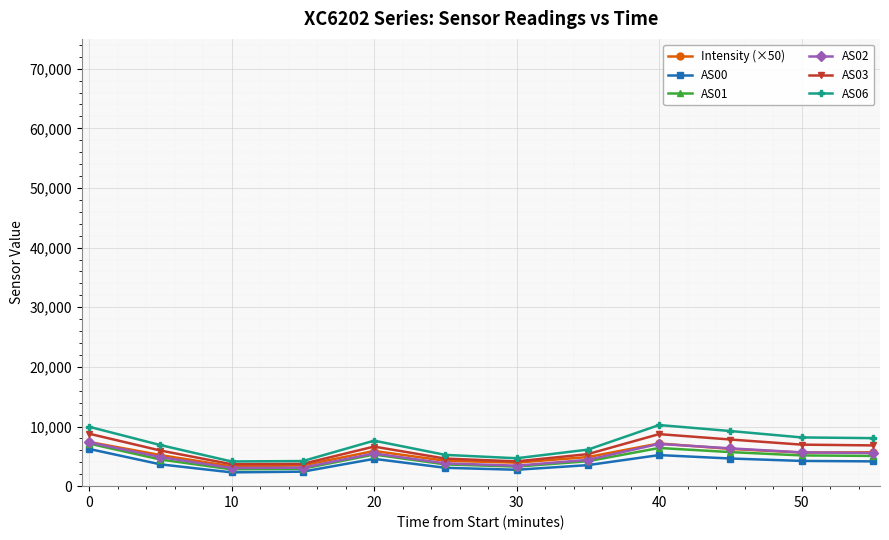

What is the value of the AS06 point at the 12th from the left?

8051.0